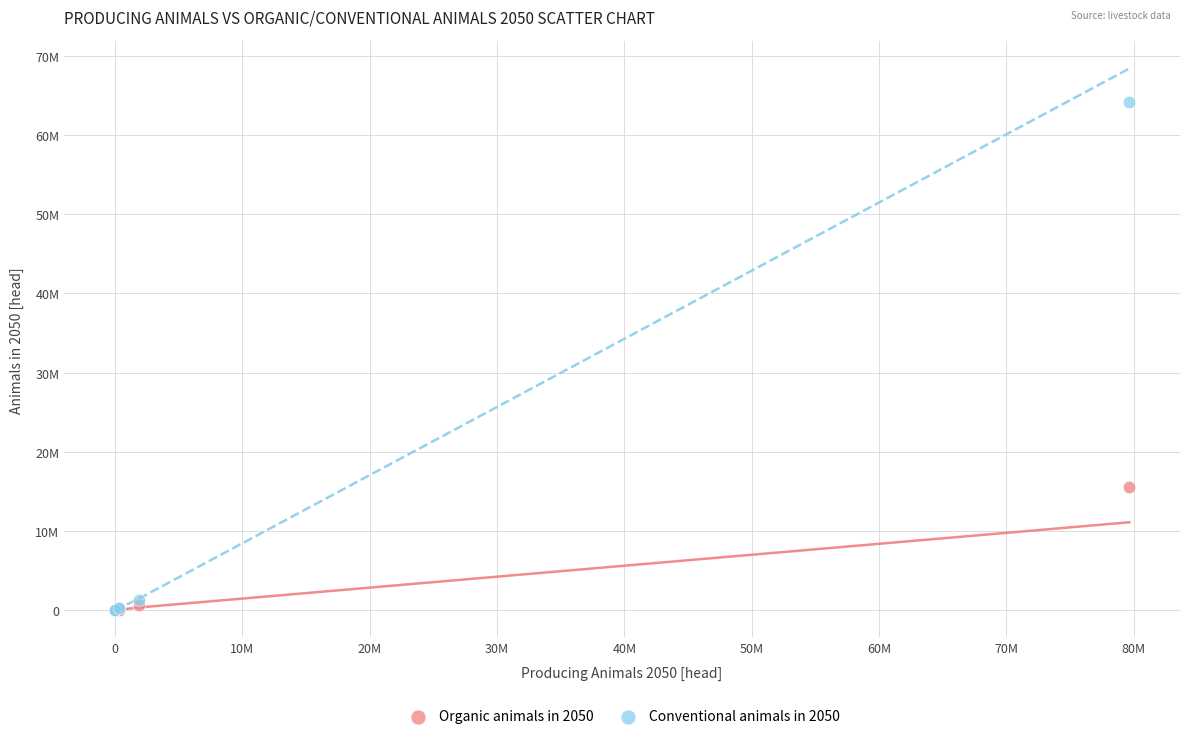

What are all the series names shown in the legend?

Organic animals in 2050, Conventional animals in 2050